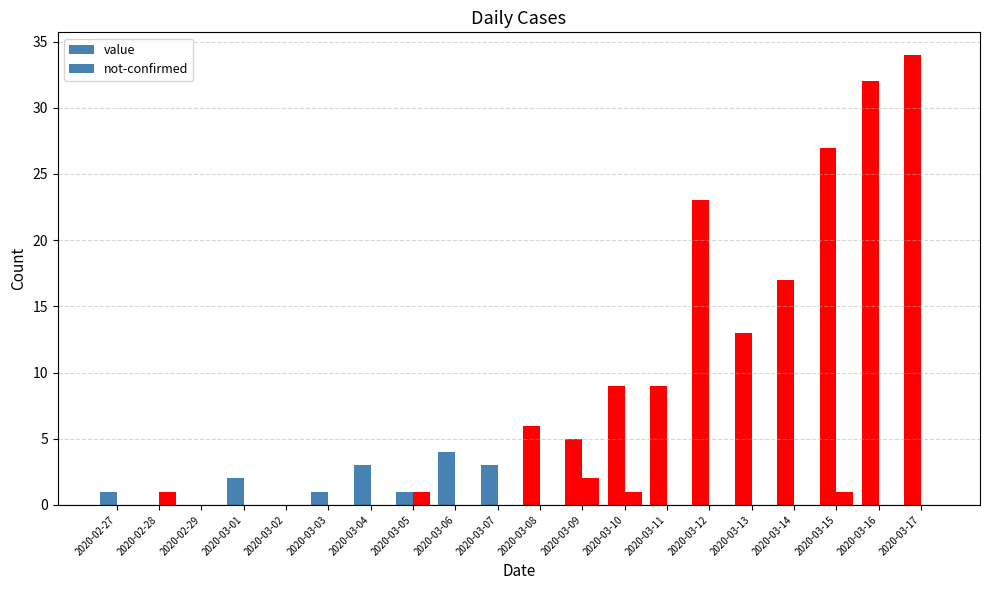

How many groups of bars are there?

20